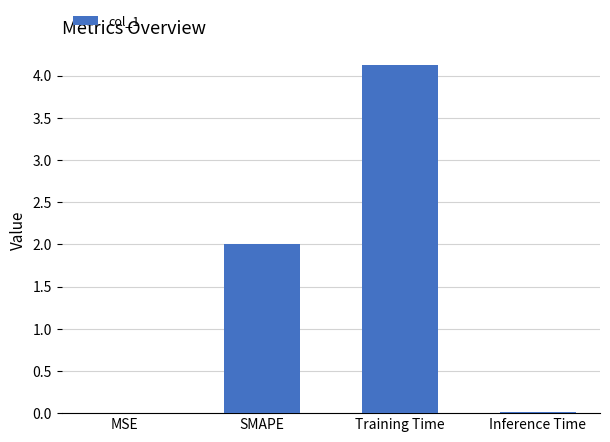

Is it true that the value at Training Time is 7.2?

False